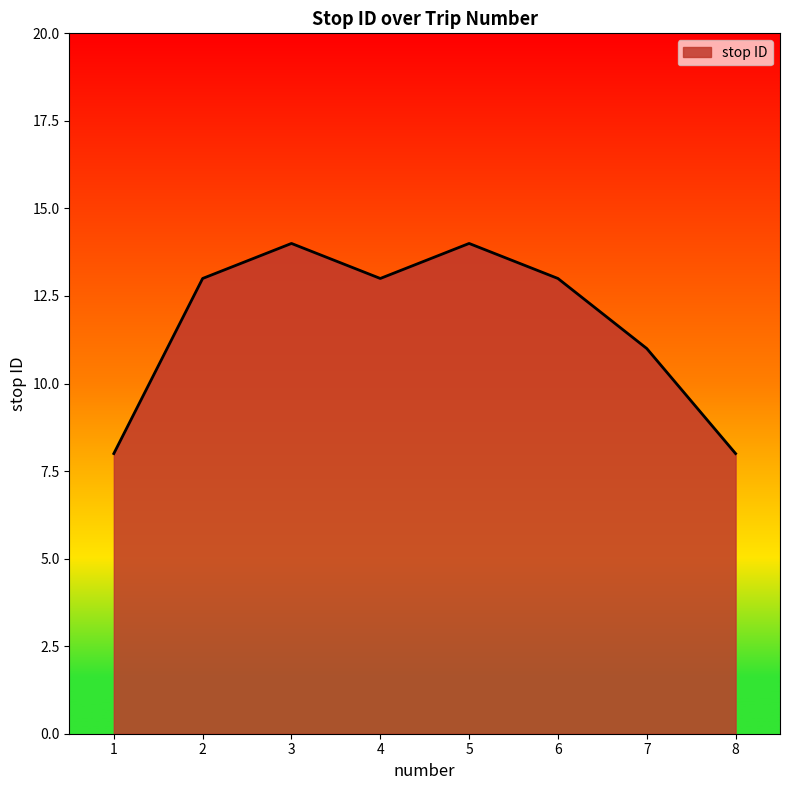

True or false: there are more than 1 points higher than both neighbors.

True